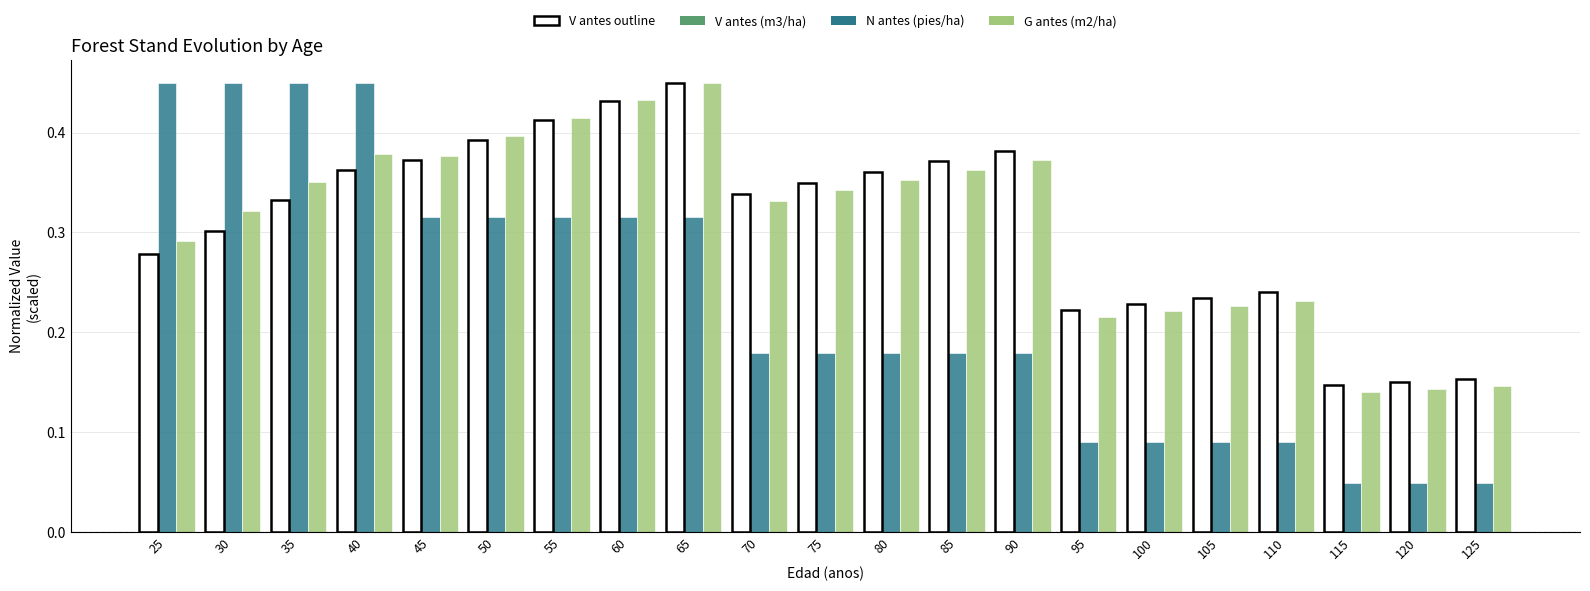

What is the sum of the V antes (m3/ha) values at 125 and 60?

0.6